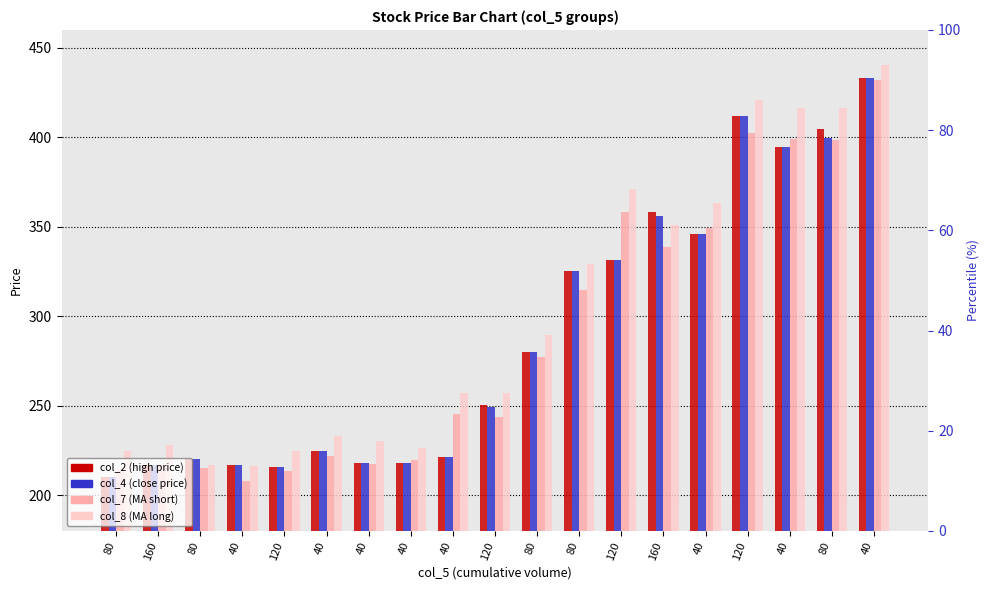

Rank the categories by col_4 value from lowest to highest.

80, 120, 40, 160, 40, 40, 80, 40, 40, 120, 80, 80, 120, 40, 160, 40, 80, 120, 40